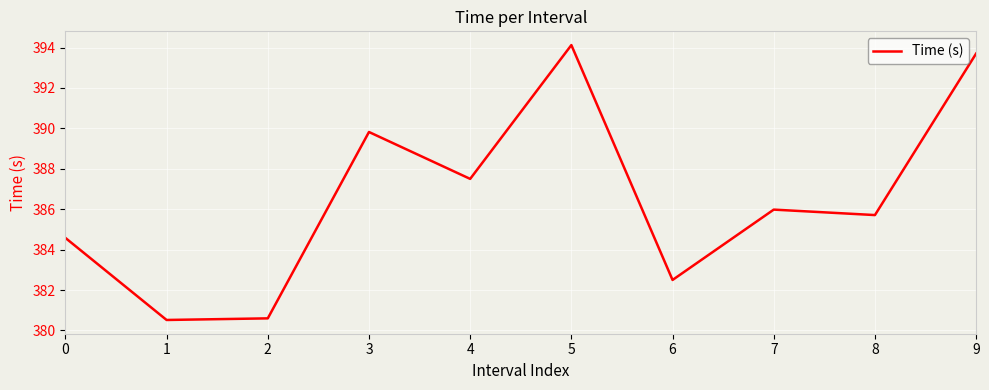

Approximately how many times larger is the value at 5 compared to 3?

1.0